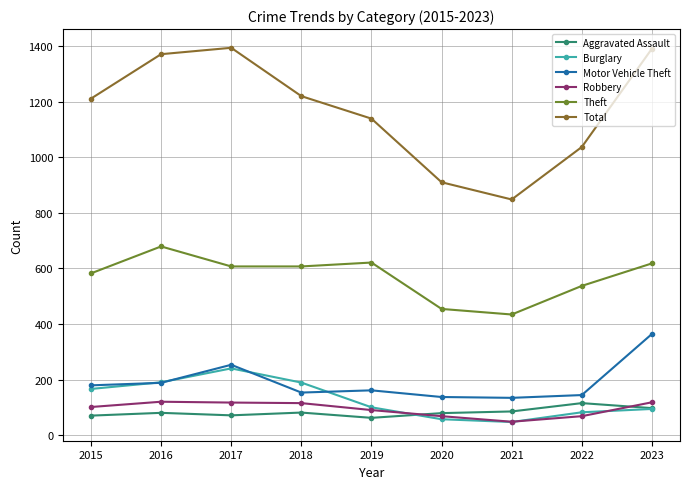

What is the difference between the maximum and second lowest values in the Motor Vehicle Theft series?

227